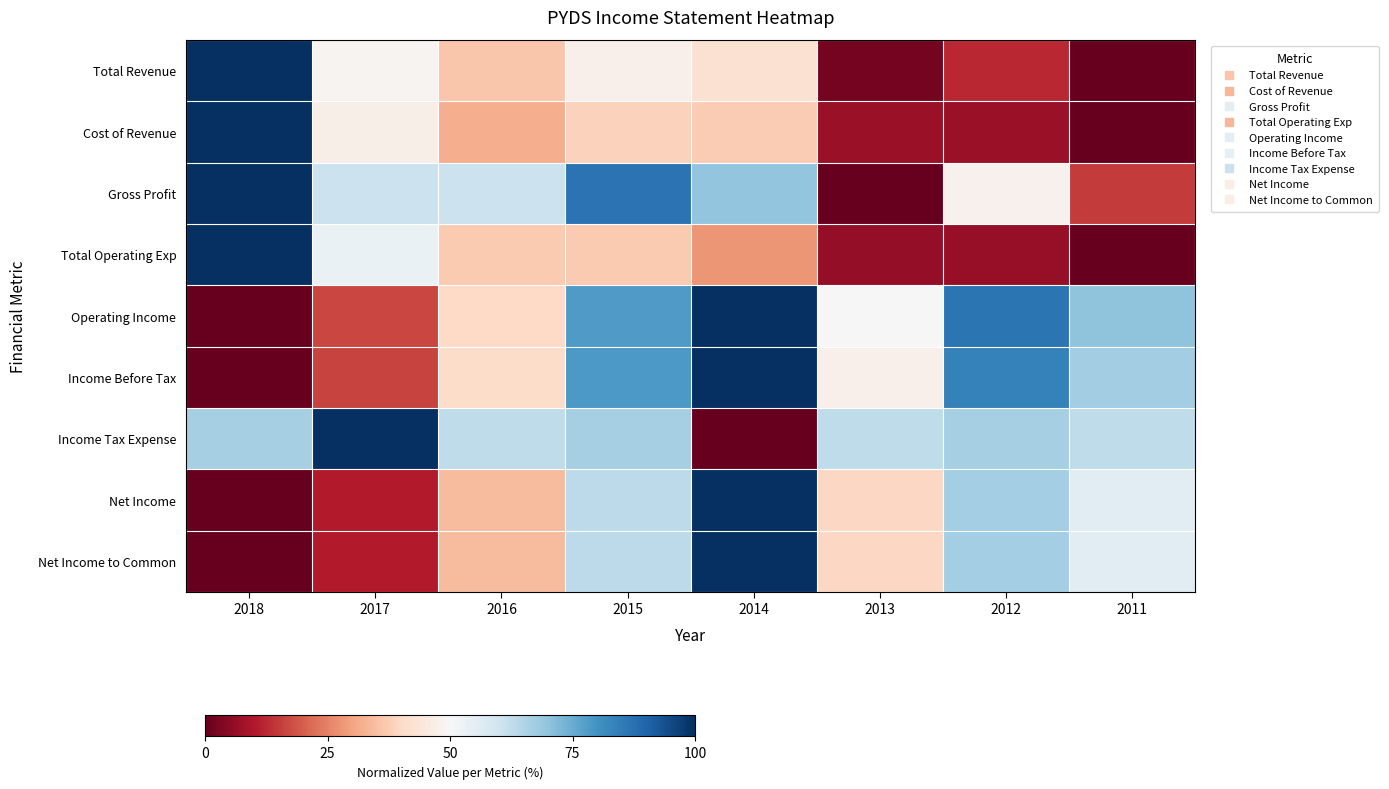

Which series has the largest total across all categories?

Income Tax Expense